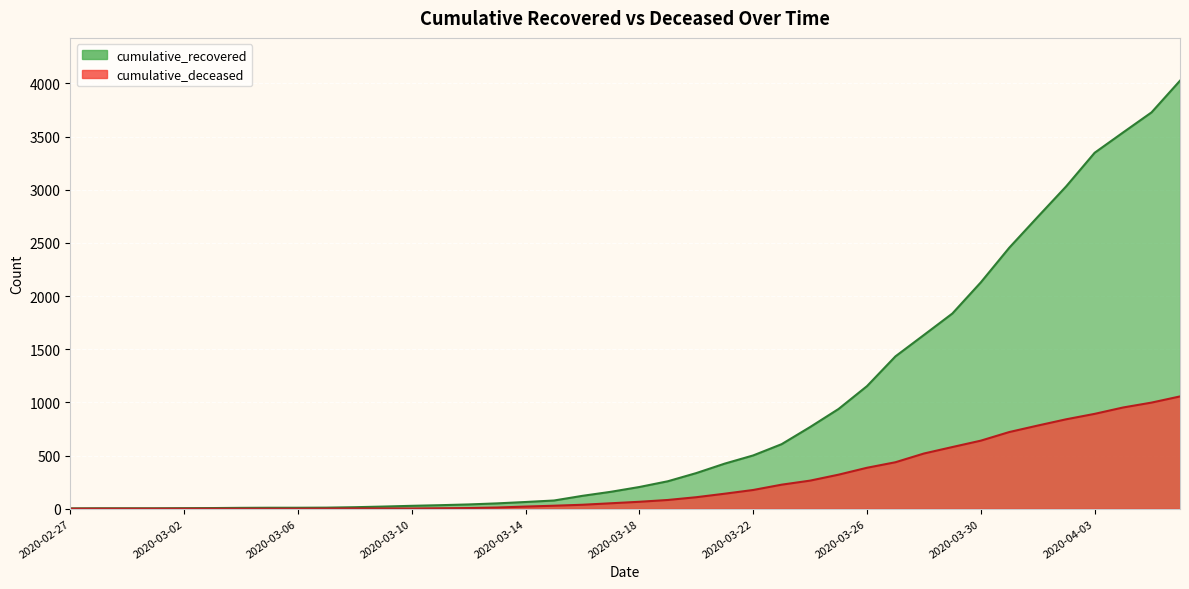

True or false: cumulative_recovered and cumulative_deceased cross at least once.

False